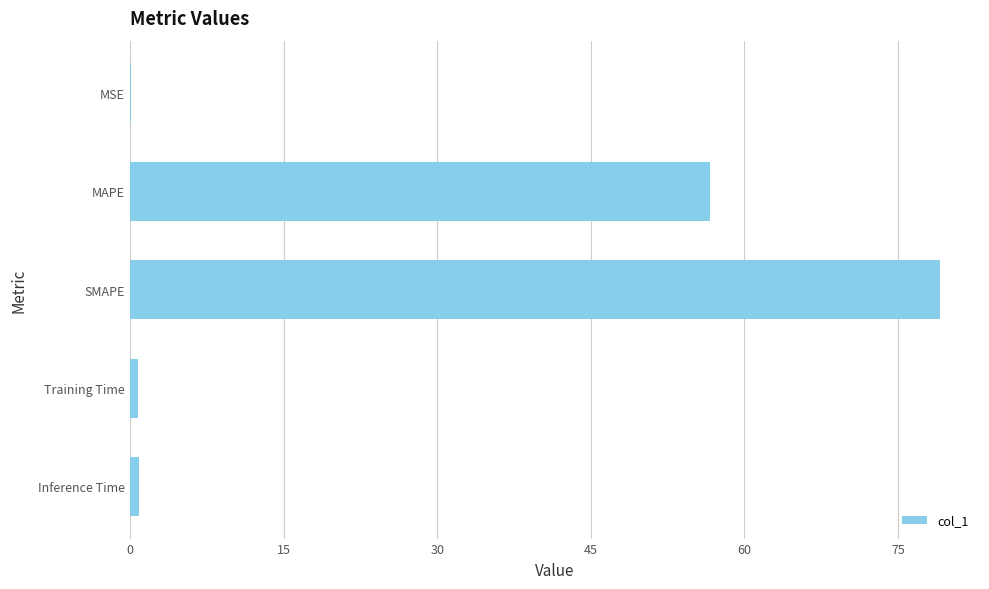

What is the maximum value shown in the chart?

79.0